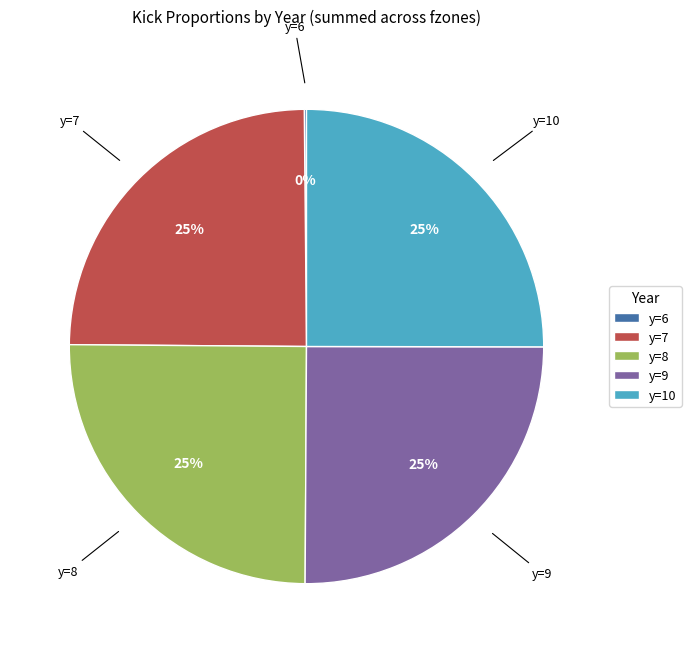

Does y=8 represent more than half of the total?

No